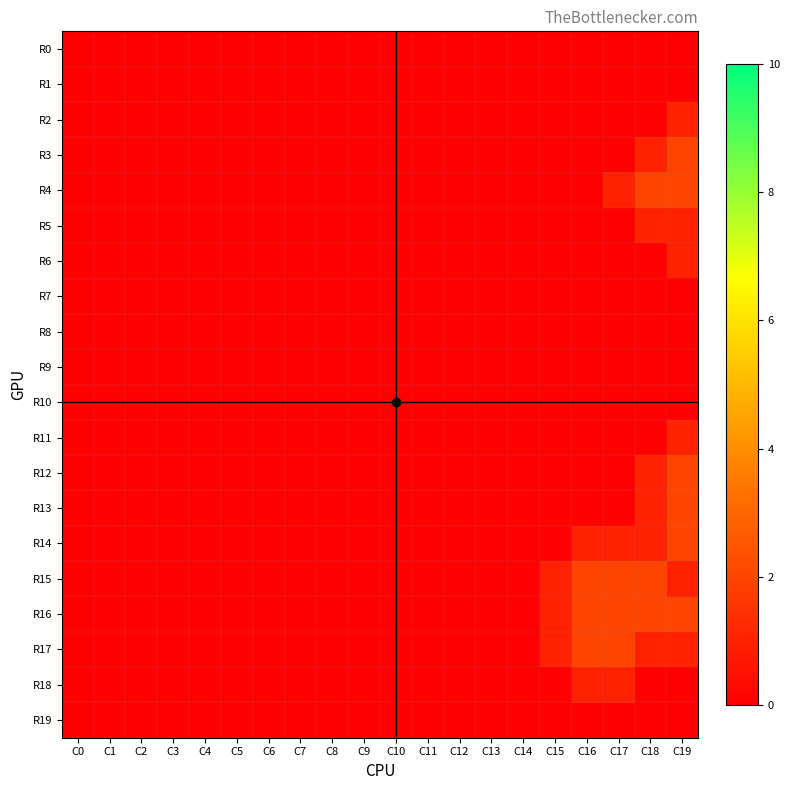

Reading right to left, list all the values displayed in this chart.

R0: C19=0	C18=0	C17=0	C16=0	C15=0	C14=0	C13=0	C12=0	C11=0	C10=0	C9=0	C8=0	C7=0	C6=0	C5=0	C4=0	C3=0	C2=0	C1=0	C0=0
R1: C19=0	C18=0	C17=0	C16=0	C15=0	C14=0	C13=0	C12=0	C11=0	C10=0	C9=0	C8=0	C7=0	C6=0	C5=0	C4=0	C3=0	C2=0	C1=0	C0=0
R2: C19=1	C18=0	C17=0	C16=0	C15=0	C14=0	C13=0	C12=0	C11=0	C10=0	C9=0	C8=0	C7=0	C6=0	C5=0	C4=0	C3=0	C2=0	C1=0	C0=0
R3: C19=2	C18=1	C17=0	C16=0	C15=0	C14=0	C13=0	C12=0	C11=0	C10=0	C9=0	C8=0	C7=0	C6=0	C5=0	C4=0	C3=0	C2=0	C1=0	C0=0
R4: C19=2	C18=2	C17=1	C16=0	C15=0	C14=0	C13=0	C12=0	C11=0	C10=0	C9=0	C8=0	C7=0	C6=0	C5=0	C4=0	C3=0	C2=0	C1=0	C0=0
R5: C19=1	C18=1	C17=0	C16=0	C15=0	C14=0	C13=0	C12=0	C11=0	C10=0	C9=0	C8=0	C7=0	C6=0	C5=0	C4=0	C3=0	C2=0	C1=0	C0=0
R6: C19=1	C18=0	C17=0	C16=0	C15=0	C14=0	C13=0	C12=0	C11=0	C10=0	C9=0	C8=0	C7=0	C6=0	C5=0	C4=0	C3=0	C2=0	C1=0	C0=0
R7: C19=0	C18=0	C17=0	C16=0	C15=0	C14=0	C13=0	C12=0	C11=0	C10=0	C9=0	C8=0	C7=0	C6=0	C5=0	C4=0	C3=0	C2=0	C1=0	C0=0
R8: C19=0	C18=0	C17=0	C16=0	C15=0	C14=0	C13=0	C12=0	C11=0	C10=0	C9=0	C8=0	C7=0	C6=0	C5=0	C4=0	C3=0	C2=0	C1=0	C0=0
R9: C19=0	C18=0	C17=0	C16=0	C15=0	C14=0	C13=0	C12=0	C11=0	C10=0	C9=0	C8=0	C7=0	C6=0	C5=0	C4=0	C3=0	C2=0	C1=0	C0=0
R10: C19=0	C18=0	C17=0	C16=0	C15=0	C14=0	C13=0	C12=0	C11=0	C10=0	C9=0	C8=0	C7=0	C6=0	C5=0	C4=0	C3=0	C2=0	C1=0	C0=0
R11: C19=1	C18=0	C17=0	C16=0	C15=0	C14=0	C13=0	C12=0	C11=0	C10=0	C9=0	C8=0	C7=0	C6=0	C5=0	C4=0	C3=0	C2=0	C1=0	C0=0
R12: C19=2	C18=1	C17=0	C16=0	C15=0	C14=0	C13=0	C12=0	C11=0	C10=0	C9=0	C8=0	C7=0	C6=0	C5=0	C4=0	C3=0	C2=0	C1=0	C0=0
R13: C19=2	C18=1	C17=0	C16=0	C15=0	C14=0	C13=0	C12=0	C11=0	C10=0	C9=0	C8=0	C7=0	C6=0	C5=0	C4=0	C3=0	C2=0	C1=0	C0=0
R14: C19=2	C18=1	C17=1	C16=1	C15=0	C14=0	C13=0	C12=0	C11=0	C10=0	C9=0	C8=0	C7=0	C6=0	C5=0	C4=0	C3=0	C2=0	C1=0	C0=0
R15: C19=1	C18=2	C17=2	C16=2	C15=1	C14=0	C13=0	C12=0	C11=0	C10=0	C9=0	C8=0	C7=0	C6=0	C5=0	C4=0	C3=0	C2=0	C1=0	C0=0
R16: C19=2	C18=2	C17=2	C16=2	C15=1	C14=0	C13=0	C12=0	C11=0	C10=0	C9=0	C8=0	C7=0	C6=0	C5=0	C4=0	C3=0	C2=0	C1=0	C0=0
R17: C19=1	C18=1	C17=2	C16=2	C15=1	C14=0	C13=0	C12=0	C11=0	C10=0	C9=0	C8=0	C7=0	C6=0	C5=0	C4=0	C3=0	C2=0	C1=0	C0=0
R18: C19=0	C18=0	C17=1	C16=1	C15=0	C14=0	C13=0	C12=0	C11=0	C10=0	C9=0	C8=0	C7=0	C6=0	C5=0	C4=0	C3=0	C2=0	C1=0	C0=0
R19: C19=0	C18=0	C17=0	C16=0	C15=0	C14=0	C13=0	C12=0	C11=0	C10=0	C9=0	C8=0	C7=0	C6=0	C5=0	C4=0	C3=0	C2=0	C1=0	C0=0